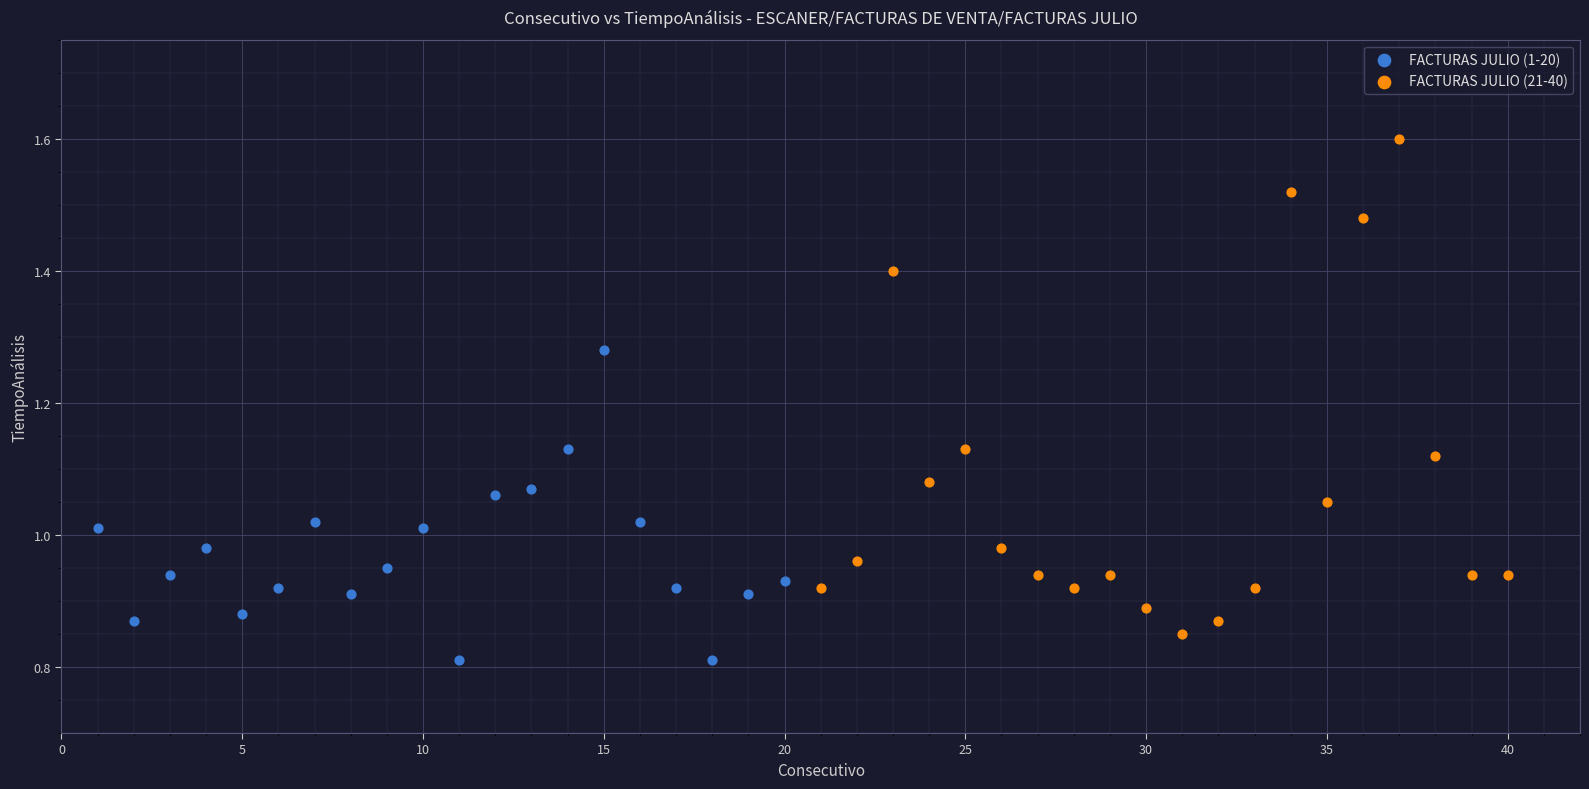

Which series reaches the maximum Y coordinate?

FACTURAS JULIO (21-40)